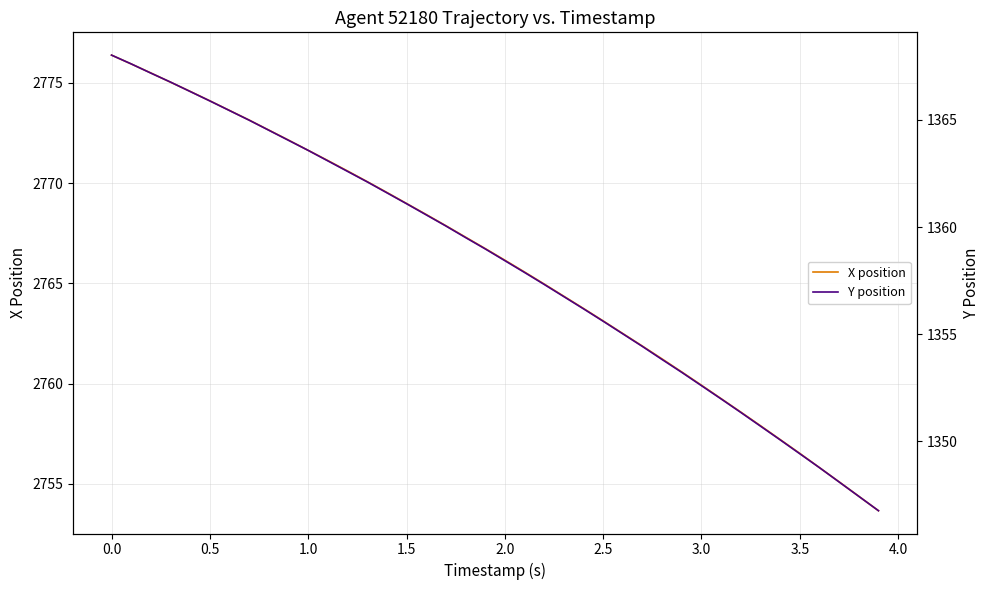

True or false: X position and Y position cross at least once.

False